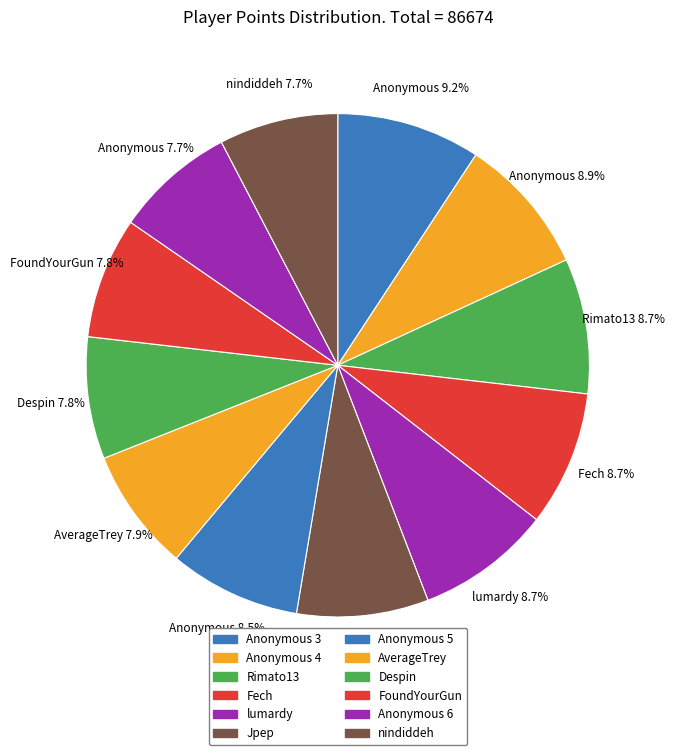

What percentage is NOT represented by nindiddeh?

92.3%